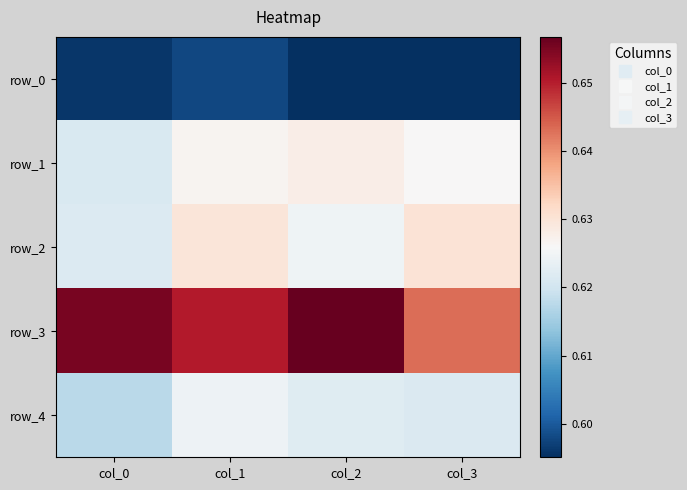

Rank the categories by row_3 value from highest to lowest.

col_2, col_0, col_1, col_3